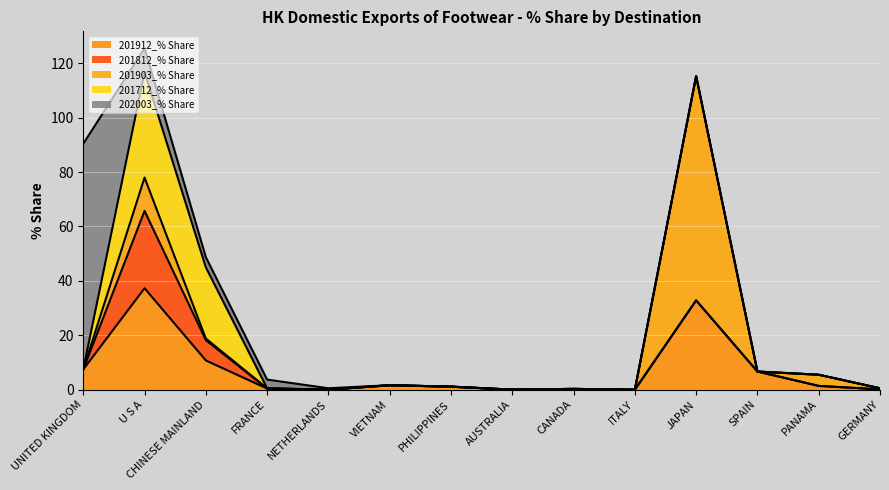

Reading left to right, transcribe all the data shown in this chart.

201912_% Share: UNITED KINGDOM=7.5	U S A=37.3	CHINESE MAINLAND=10.8	FRANCE=0.4	NETHERLANDS=0.0	VIETNAM=1.7	PHILIPPINES=1.1	AUSTRALIA=0.0	CANADA=0.0	ITALY=0.0	JAPAN=32.8	SPAIN=6.7	PANAMA=1.4	GERMANY=0.1
201812_% Share: UNITED KINGDOM=0.0	U S A=28.4	CHINESE MAINLAND=7.5	FRANCE=0.0	NETHERLANDS=0.0	VIETNAM=0.0	PHILIPPINES=0.0	AUSTRALIA=0.0	CANADA=0.3	ITALY=0.0	JAPAN=0.0	SPAIN=0.0	PANAMA=0.0	GERMANY=0.0
201903_% Share: UNITED KINGDOM=0.0	U S A=12.2	CHINESE MAINLAND=0.6	FRANCE=0.1	NETHERLANDS=0.0	VIETNAM=0.0	PHILIPPINES=0.0	AUSTRALIA=0.0	CANADA=0.0	ITALY=0.0	JAPAN=82.4	SPAIN=0.0	PANAMA=4.1	GERMANY=0.4
201712_% Share: UNITED KINGDOM=0.0	U S A=38.8	CHINESE MAINLAND=26.2	FRANCE=0.0	NETHERLANDS=0.0	VIETNAM=0.0	PHILIPPINES=0.0	AUSTRALIA=0.0	CANADA=0.0	ITALY=0.0	JAPAN=0.0	SPAIN=0.0	PANAMA=0.0	GERMANY=0.0
202003_% Share: UNITED KINGDOM=82.9	U S A=8.7	CHINESE MAINLAND=3.7	FRANCE=3.2	NETHERLANDS=0.5	VIETNAM=0.0	PHILIPPINES=0.0	AUSTRALIA=0.0	CANADA=0.0	ITALY=0.0	JAPAN=0.0	SPAIN=0.0	PANAMA=0.0	GERMANY=0.0